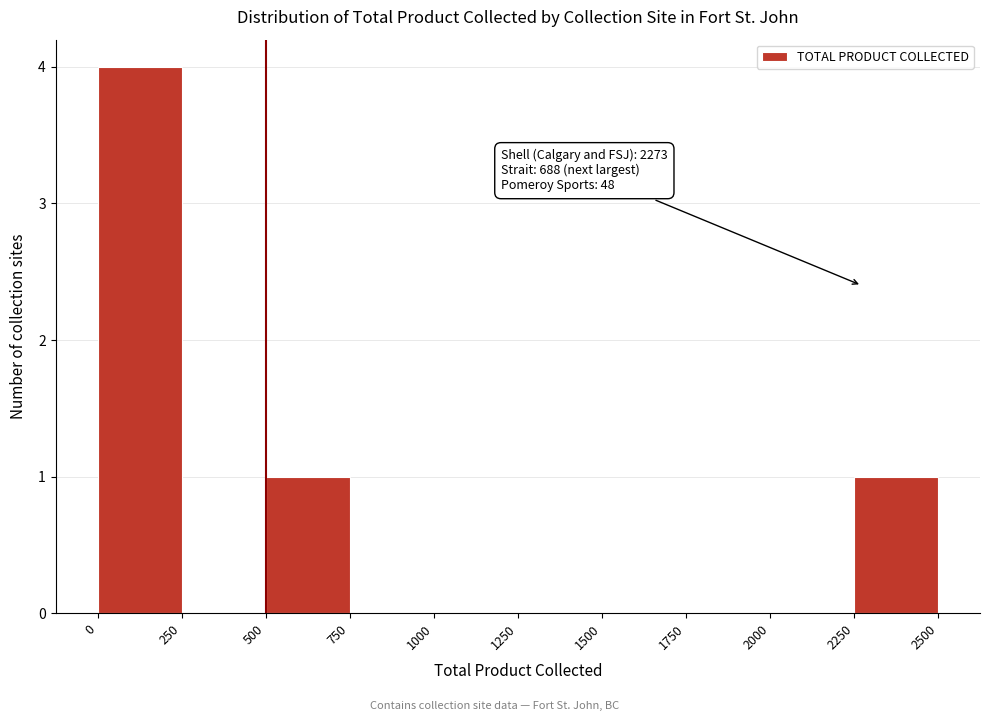

Which range on the x-axis has the tallest bar?

0 to 250